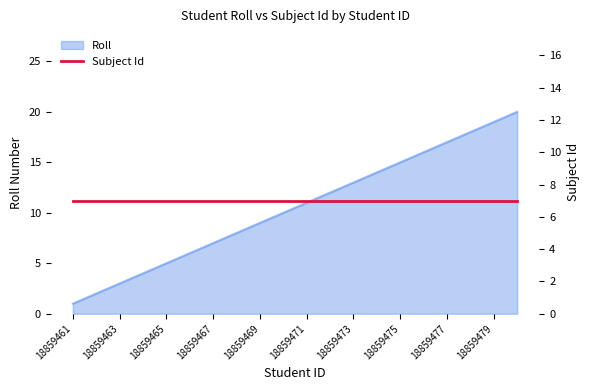

What is the value of the 7th point from the left?

7